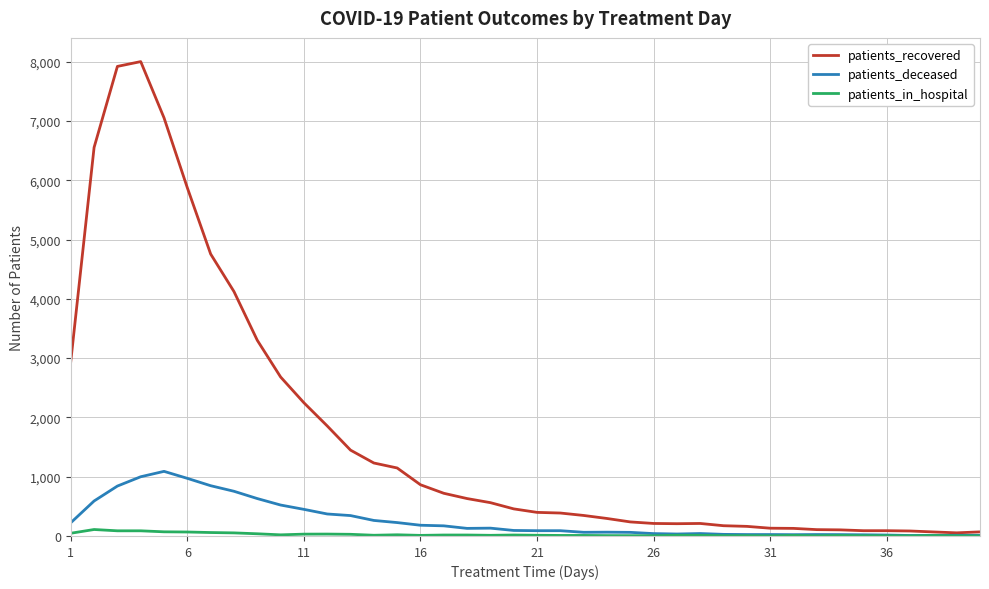

Rank the series by their maximum value, from lowest to highest.

patients_in_hospital, patients_deceased, patients_recovered